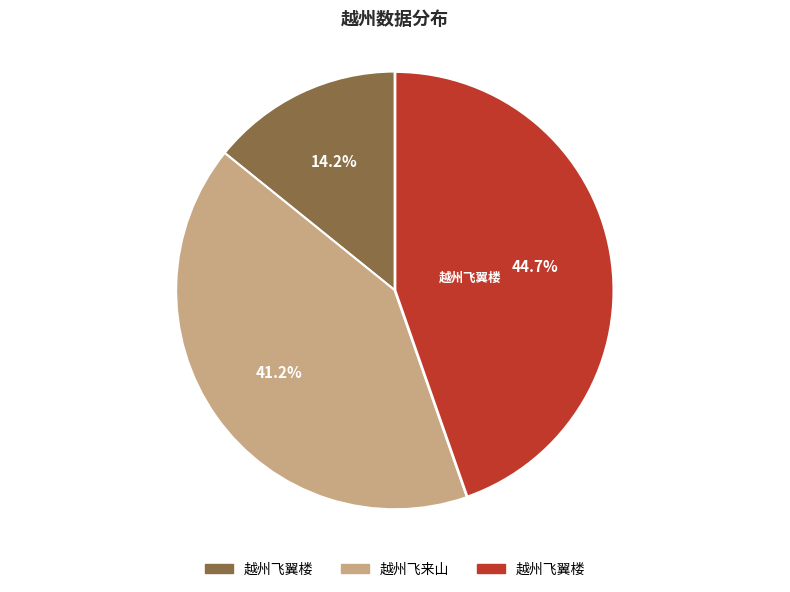

How many slices are in this pie chart?

3